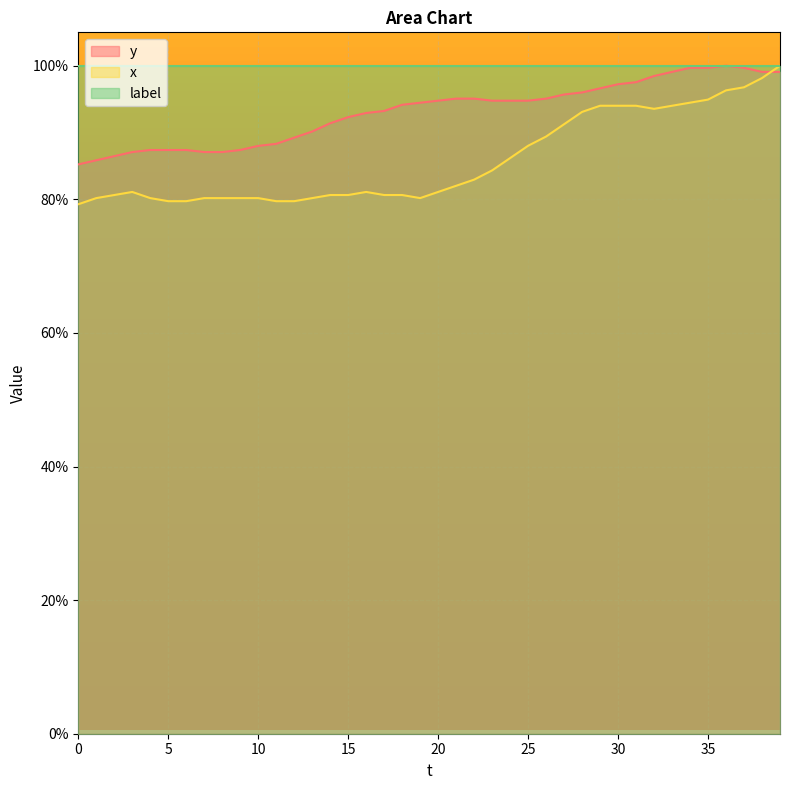

Reading right to left, what are all the values shown in this chart?

y: 39=99.1	38=99.1	37=99.7	36=100.0	35=99.7	34=99.7	33=99.1	32=98.5	31=97.5	30=97.2	29=96.6	28=96.0	27=95.7	26=95.1	25=94.8	24=94.8	23=94.8	22=95.1	21=95.1	20=94.8	19=94.5	18=94.2	17=93.2	16=92.9	15=92.3	14=91.4	13=90.2	12=89.2	11=88.3	10=88.0	9=87.4	8=87.1	7=87.1	6=87.4	5=87.4	4=87.4	3=87.1	2=86.5	1=85.8	0=85.2
x: 39=100.0	38=98.2	37=96.8	36=96.3	35=94.9	34=94.5	33=94.0	32=93.5	31=94.0	30=94.0	29=94.0	28=93.1	27=91.2	26=89.4	25=88.0	24=86.2	23=84.3	22=82.9	21=82.0	20=81.1	19=80.2	18=80.6	17=80.6	16=81.1	15=80.6	14=80.6	13=80.2	12=79.7	11=79.7	10=80.2	9=80.2	8=80.2	7=80.2	6=79.7	5=79.7	4=80.2	3=81.1	2=80.6	1=80.2	0=79.3